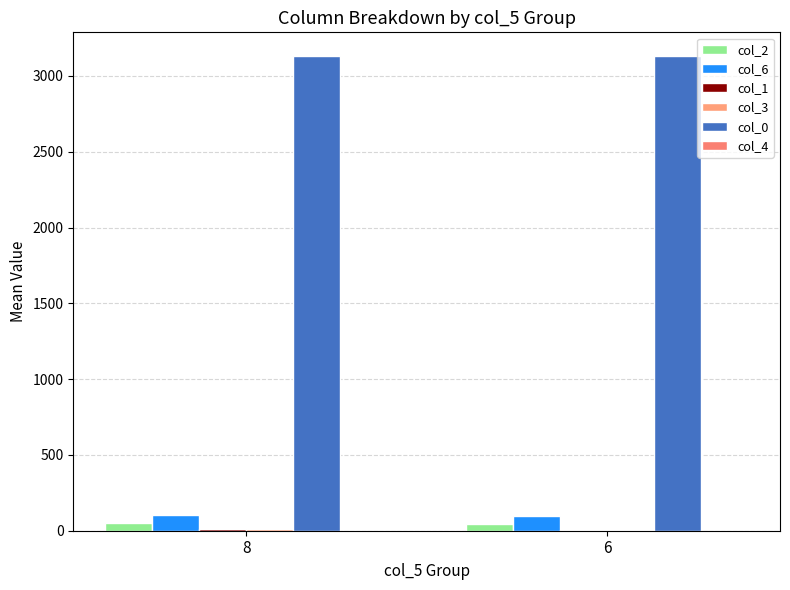

The col_0 series shows 3131.0 at 8. True or false?

True